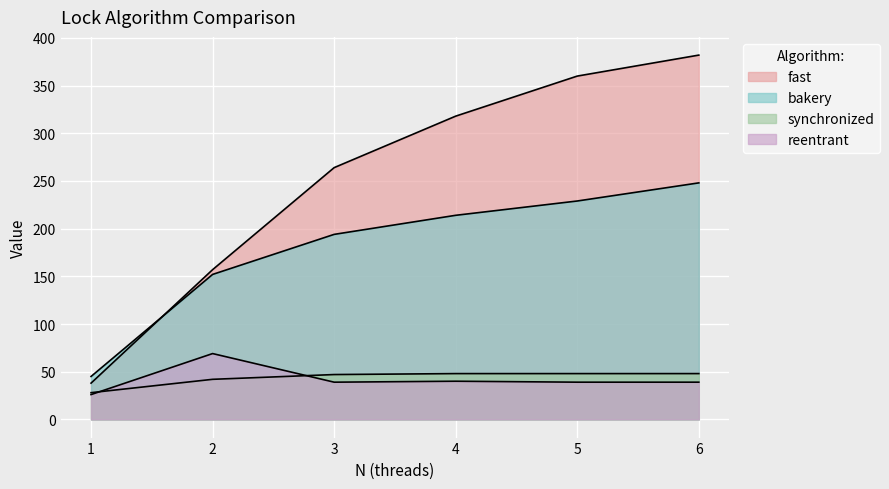

What is the value of the bakery point at the 6th from the left?

248